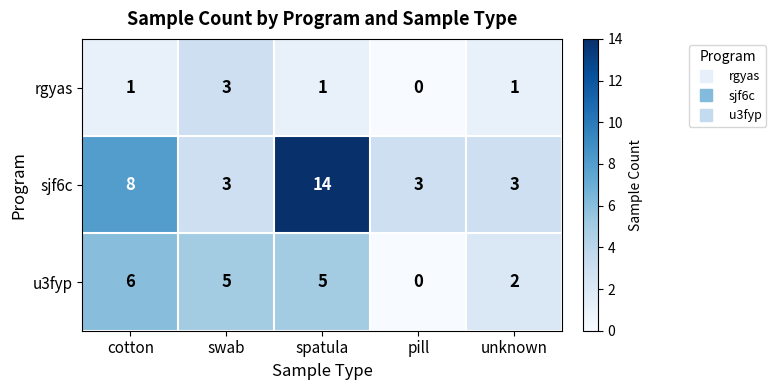

At which category is the sum across all series the highest?

spatula